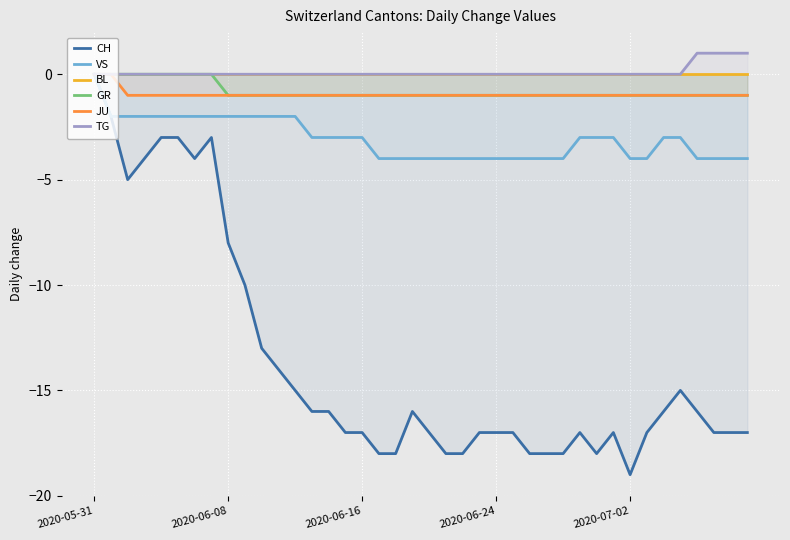

What is the minimum value for VS?

-4